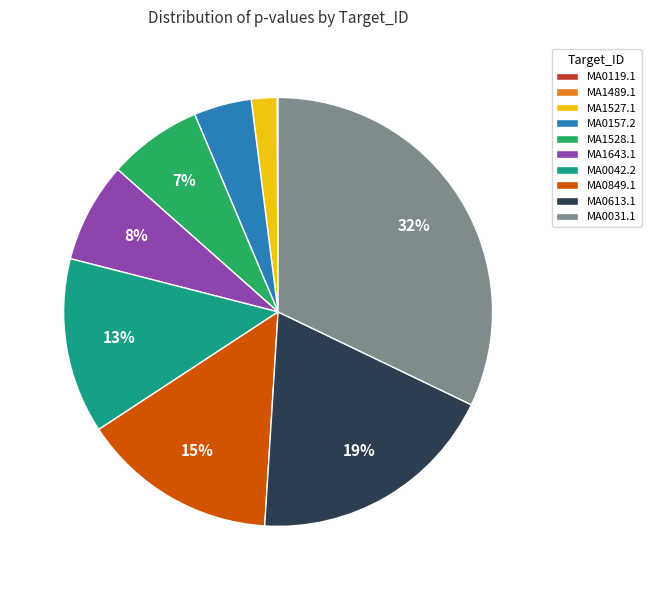

What is the largest slice in the pie chart?

MA0031.1